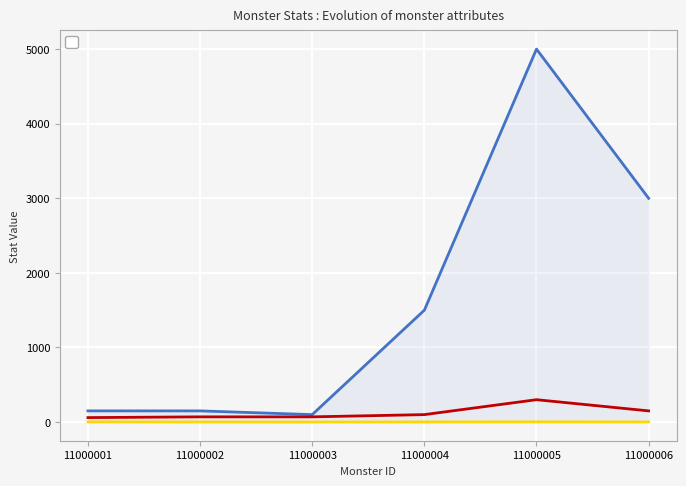

What is the value of the _monsterHp point at the 5th from the left?

5000.0